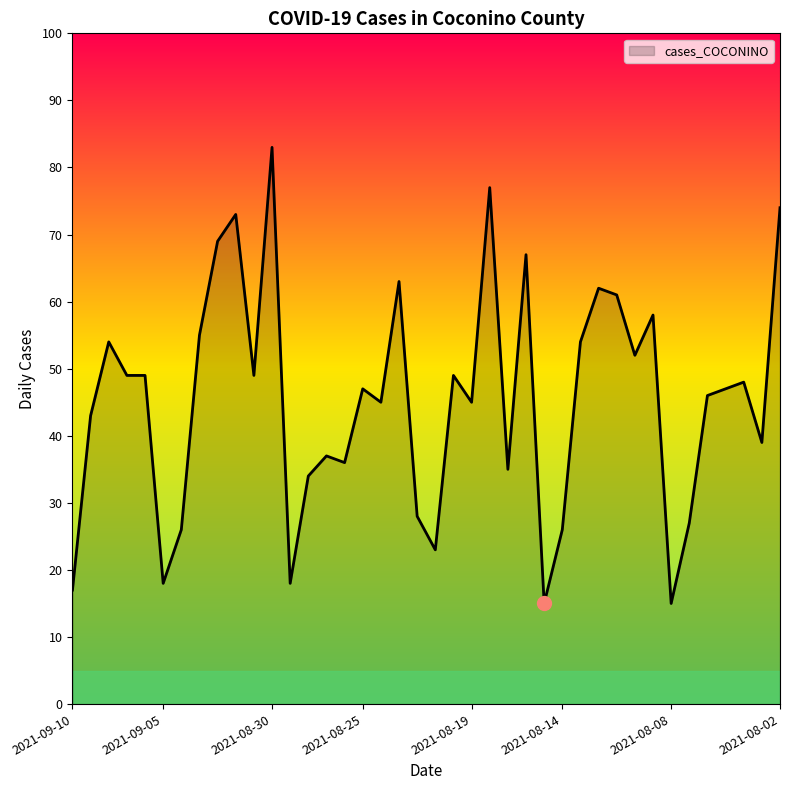

What is the difference between the maximum and minimum values?

68